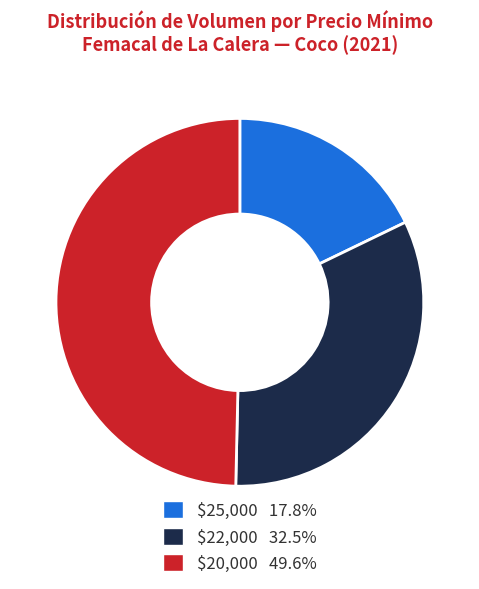

Does $25,000 17.8% account for over 50% of the chart?

No